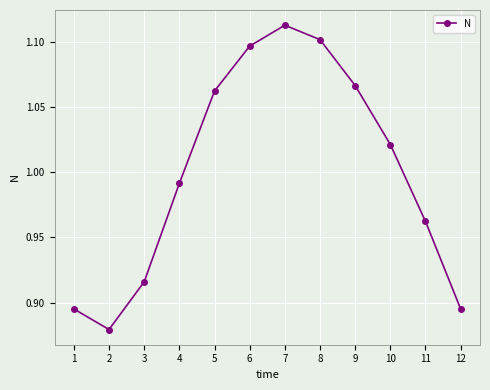

What is the change in value from 3 to 4?

+0.1